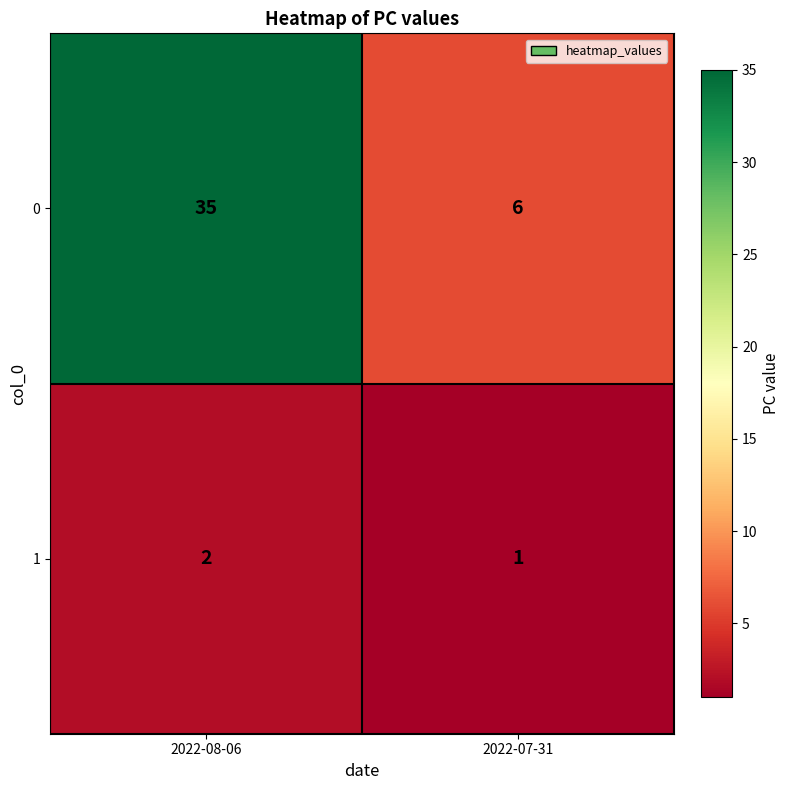

List the series in order of their peak value, lowest first.

1, 0